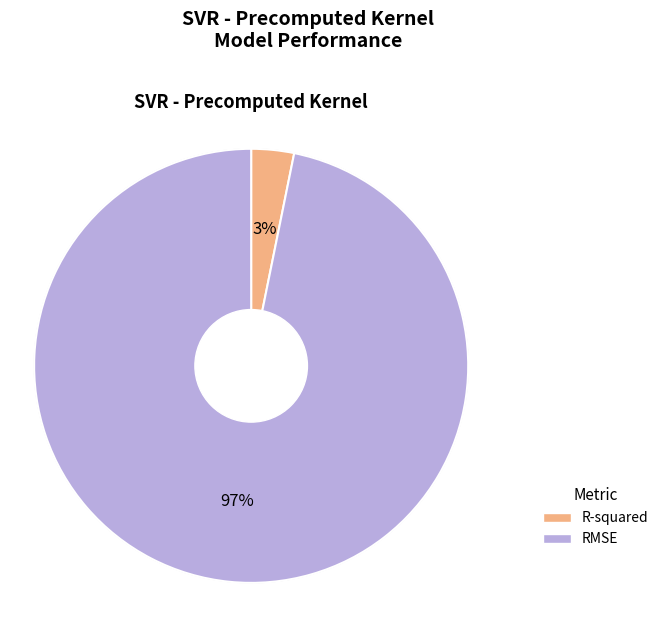

Combined, do RMSE and R-squared account for over 50%?

Yes